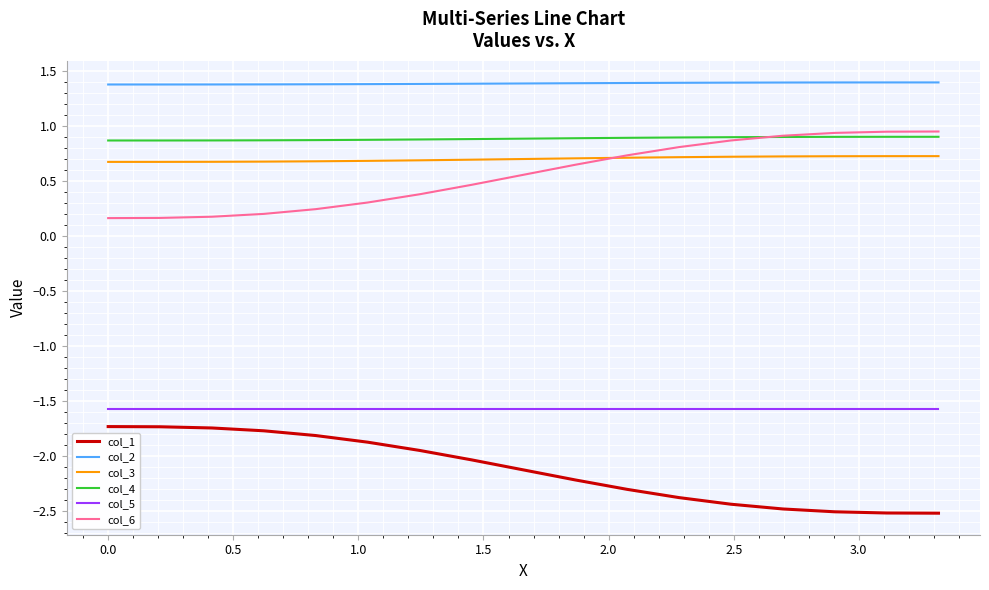

Which series has the largest total across all categories?

col_2